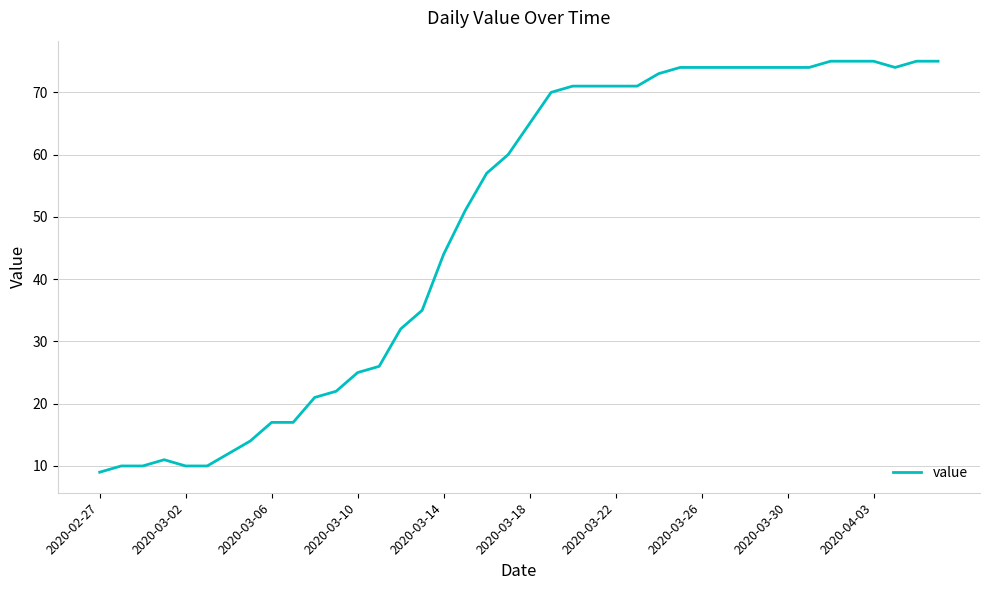

What is the average value?

49